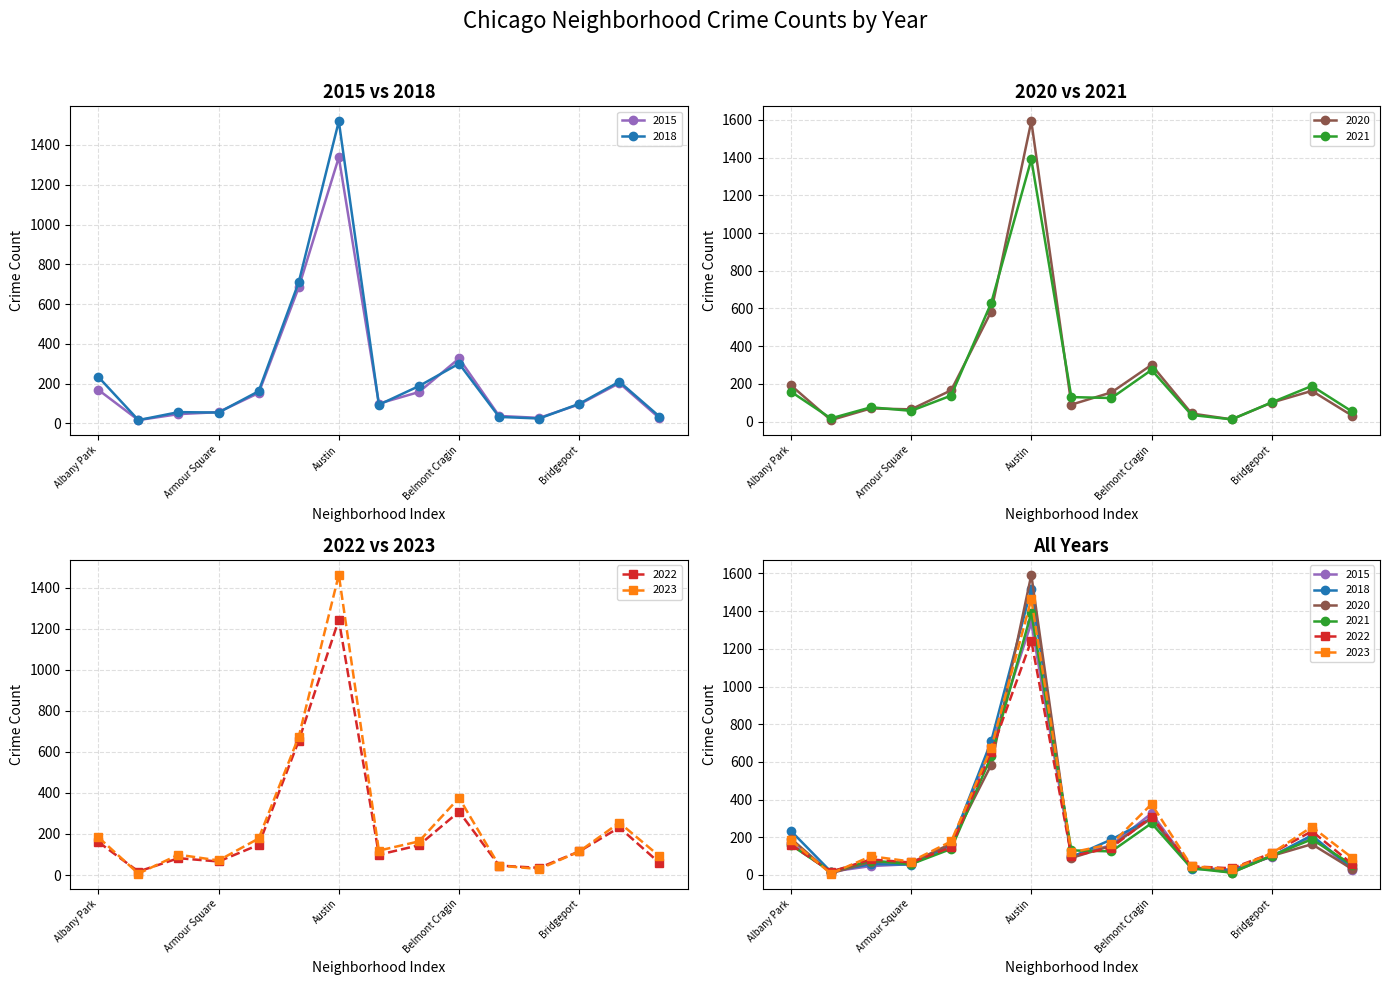

Reading left to right, list all the values displayed in this chart.

2018: Albany Park=234	Andersonville=17	Archer Heights=57	Armour Square=55	Ashburn=162	Auburn Gresham=710	Austin=1519	Avalon Park=94	Avondale=188	Belmont Cragin=301	Beverly=33	Boystown=25	Bridgeport=99	Brighton Park=210	Bucktown=35
2023: Albany Park=184	Andersonville=7	Archer Heights=99	Armour Square=71	Ashburn=178	Auburn Gresham=674	Austin=1463	Avalon Park=119	Avondale=164	Belmont Cragin=376	Beverly=46	Boystown=29	Bridgeport=115	Brighton Park=255	Bucktown=92
2021: Albany Park=159	Andersonville=17	Archer Heights=76	Armour Square=57	Ashburn=138	Auburn Gresham=630	Austin=1391	Avalon Park=130	Avondale=125	Belmont Cragin=274	Beverly=35	Boystown=12	Bridgeport=102	Brighton Park=189	Bucktown=54
2022: Albany Park=161	Andersonville=17	Archer Heights=82	Armour Square=66	Ashburn=147	Auburn Gresham=654	Austin=1244	Avalon Park=99	Avondale=145	Belmont Cragin=309	Beverly=46	Boystown=35	Bridgeport=115	Brighton Park=232	Bucktown=59
2015: Albany Park=169	Andersonville=17	Archer Heights=47	Armour Square=57	Ashburn=153	Auburn Gresham=684	Austin=1338	Avalon Park=100	Avondale=158	Belmont Cragin=327	Beverly=38	Boystown=28	Bridgeport=96	Brighton Park=203	Bucktown=27
2020: Albany Park=193	Andersonville=8	Archer Heights=70	Armour Square=65	Ashburn=166	Auburn Gresham=584	Austin=1593	Avalon Park=90	Avondale=155	Belmont Cragin=301	Beverly=43	Boystown=12	Bridgeport=101	Brighton Park=163	Bucktown=32